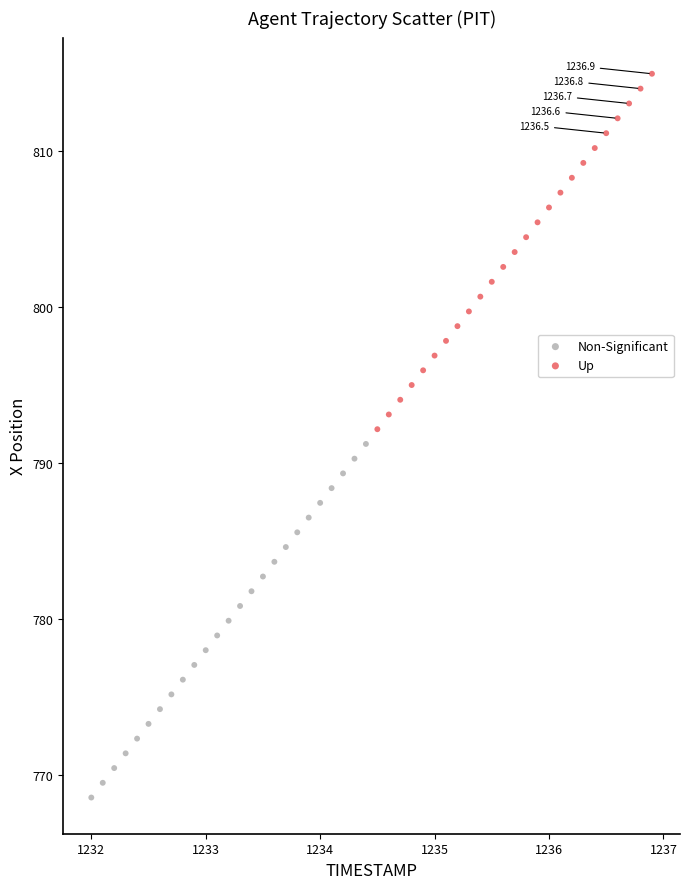

Which series has the widest spread of Y values?

Up